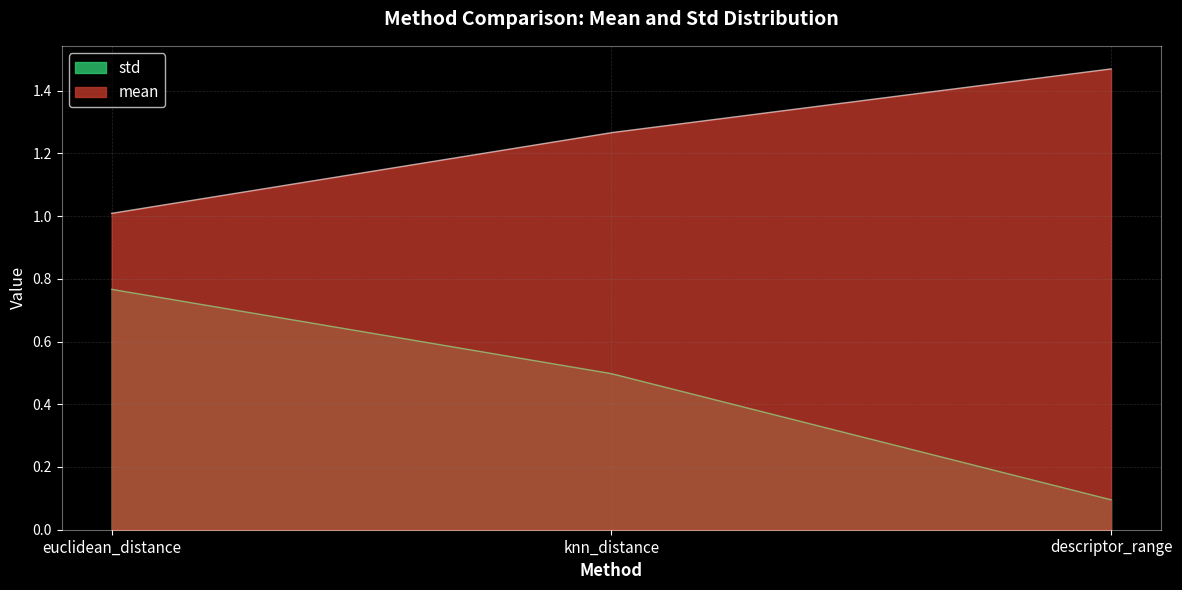

Does the chart display data point markers on the line(s)?

No